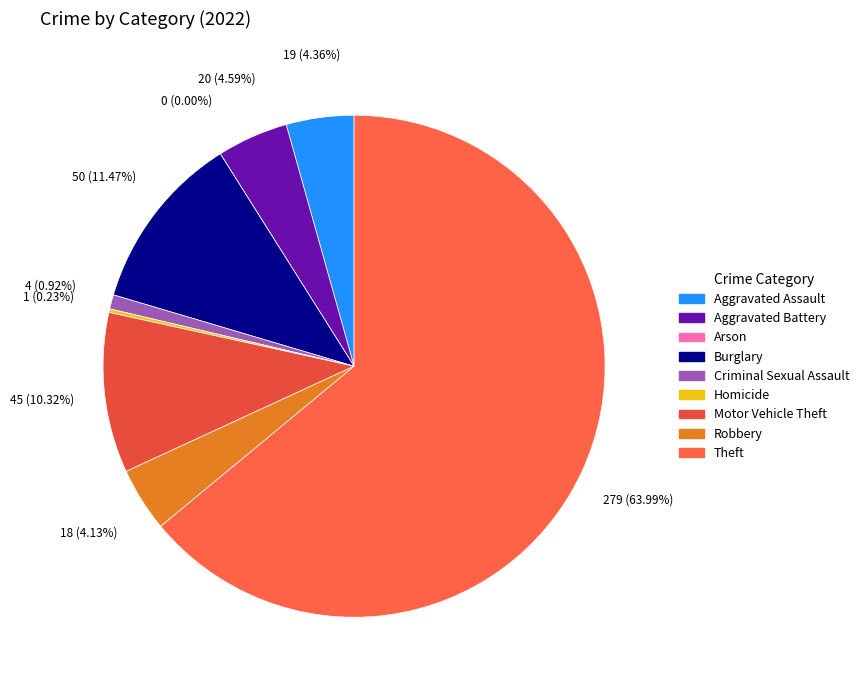

Do Robbery and Aggravated Battery together represent more than half of the pie?

No